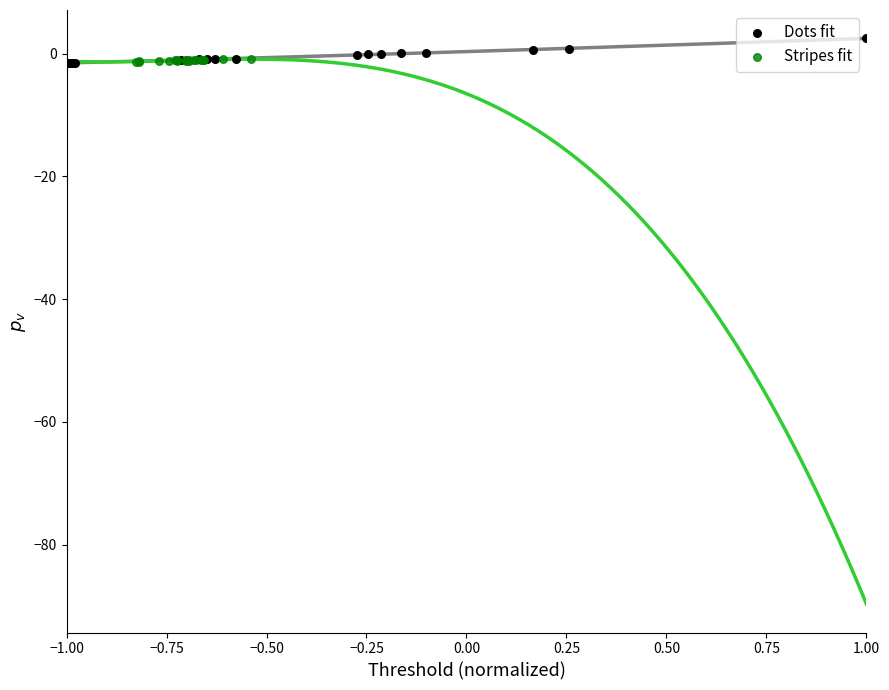

Which series has the largest Y range (max minus min)?

Dots fit